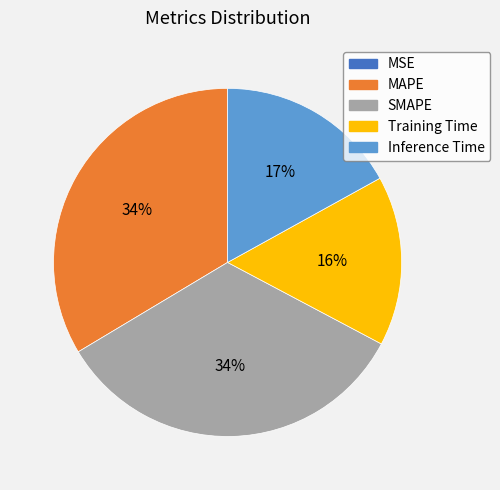

To the nearest percent, what is the average slice percentage?

20%